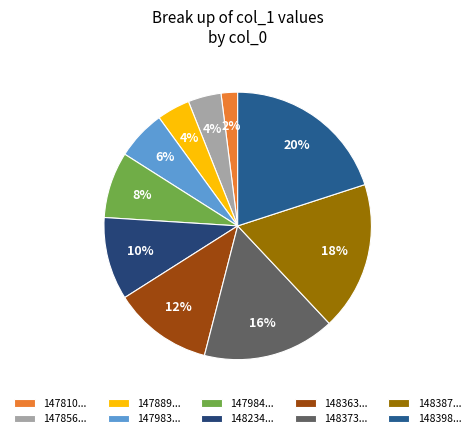

How many segments does this pie chart have?

10